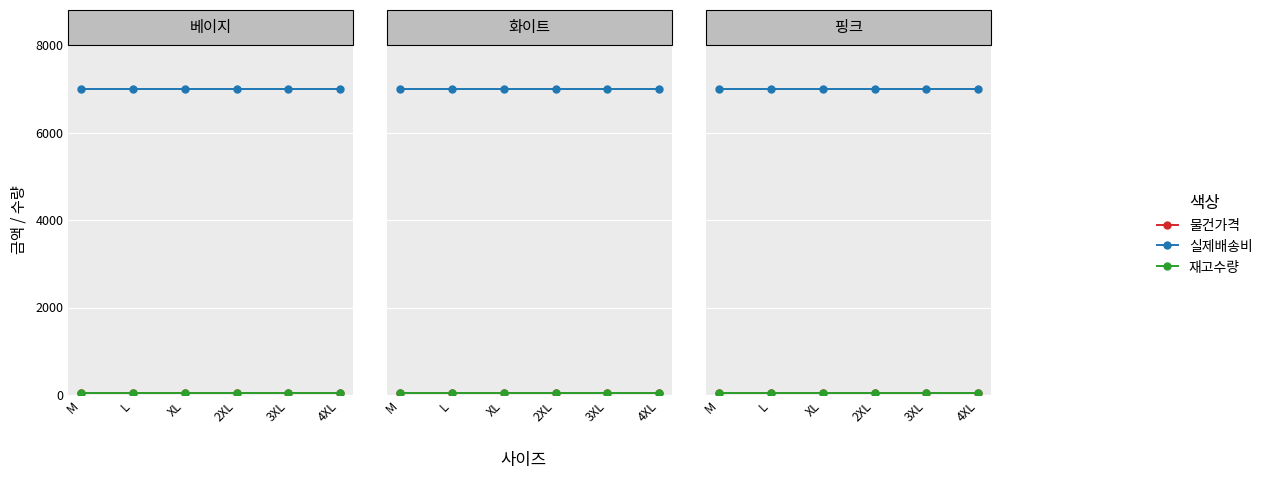

What is the approximate value of 실제배송비 at 2XL?

7000